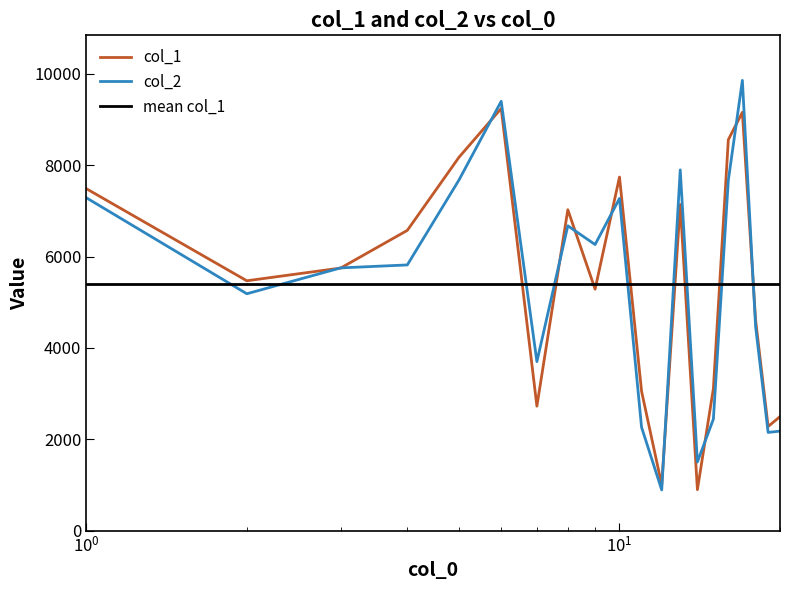

Which series ends up on top after the final intersection of col_1 and col_2?

col_1